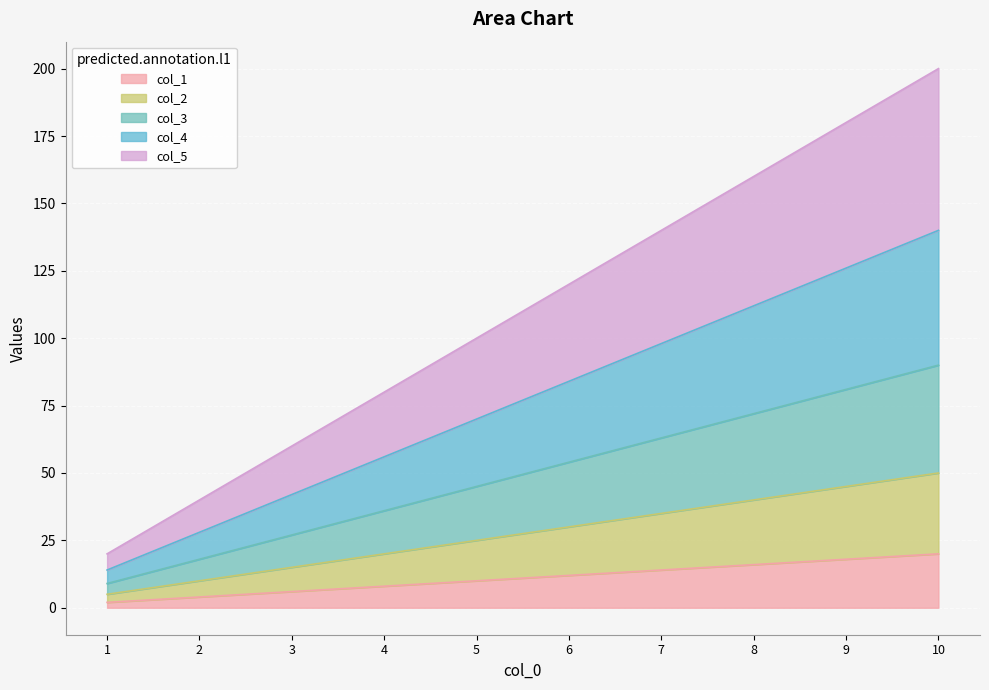

Reading left to right, transcribe all the data shown in this chart.

col_1: 1=2	2=4	3=6	4=8	5=10	6=12	7=14	8=16	9=18	10=20
col_2: 1=5	2=10	3=15	4=20	5=25	6=30	7=35	8=40	9=45	10=50
col_3: 1=9	2=18	3=27	4=36	5=45	6=54	7=63	8=72	9=81	10=90
col_4: 1=14	2=28	3=42	4=56	5=70	6=84	7=98	8=112	9=126	10=140
col_5: 1=20	2=40	3=60	4=80	5=100	6=120	7=140	8=160	9=180	10=200